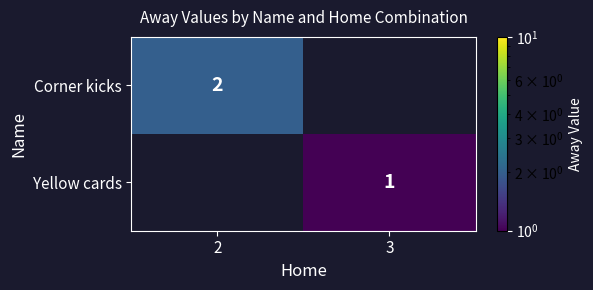

The Yellow cards series shows 1 at 3. True or false?

True